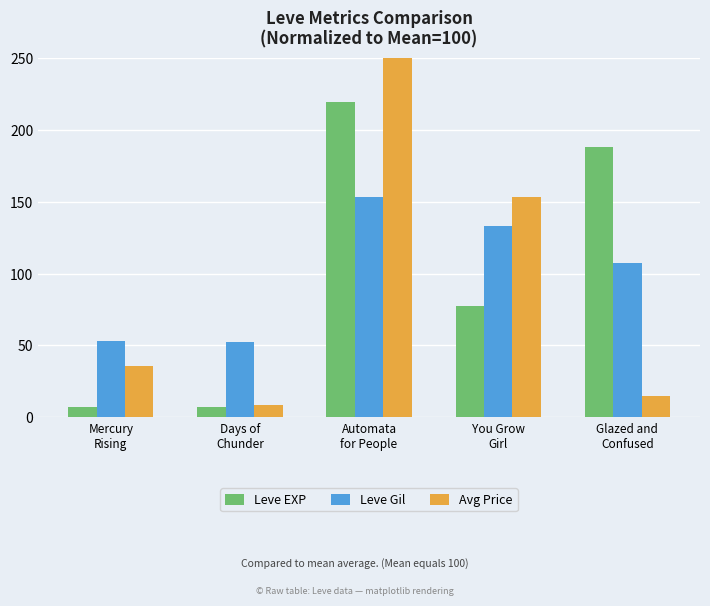

At Automata
for People, list the series in order from largest to smallest.

Avg Price, Leve EXP, Leve Gil